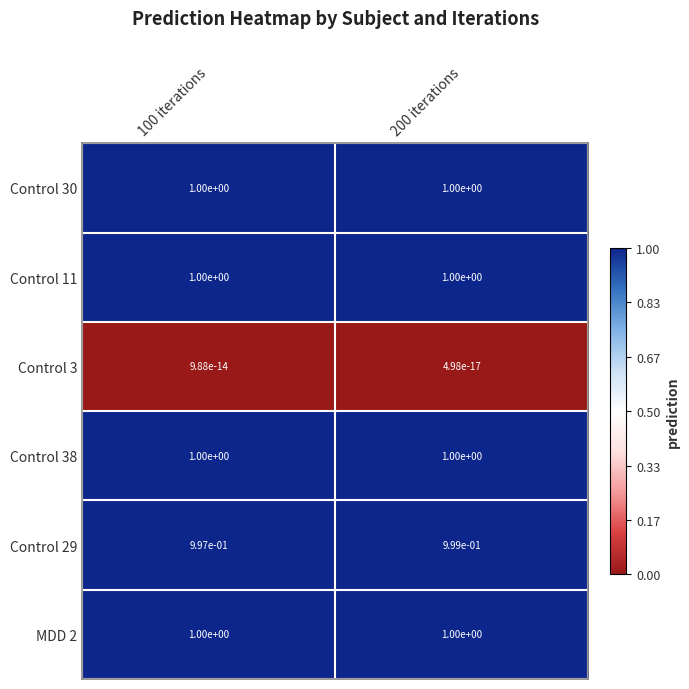

Is it true that Control 30 equals 1.7 at 100 iterations?

False